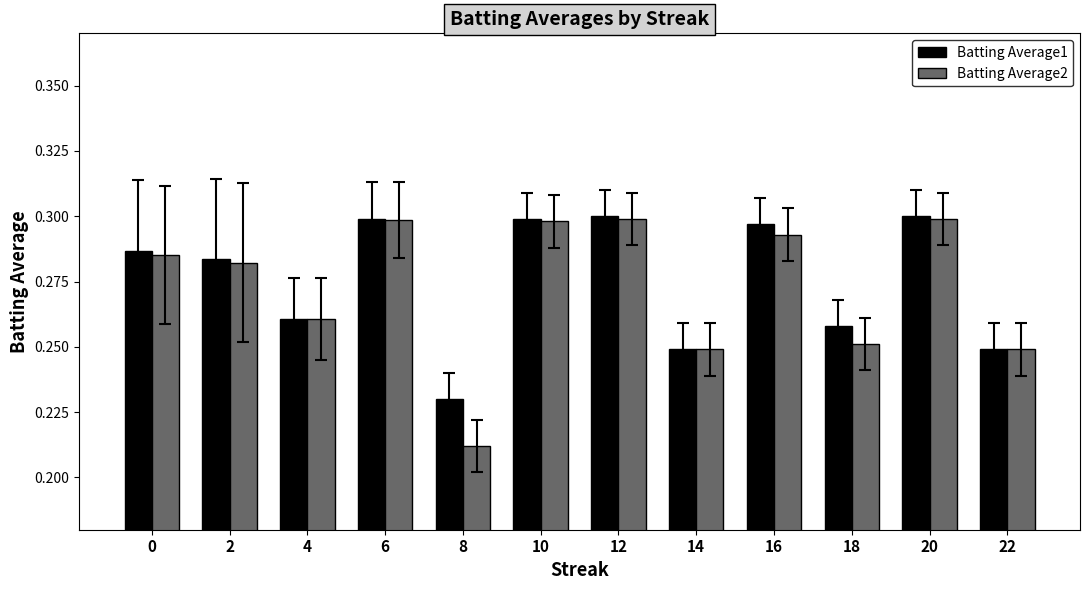

What are all the series names shown in the legend?

Batting Average1, Batting Average2